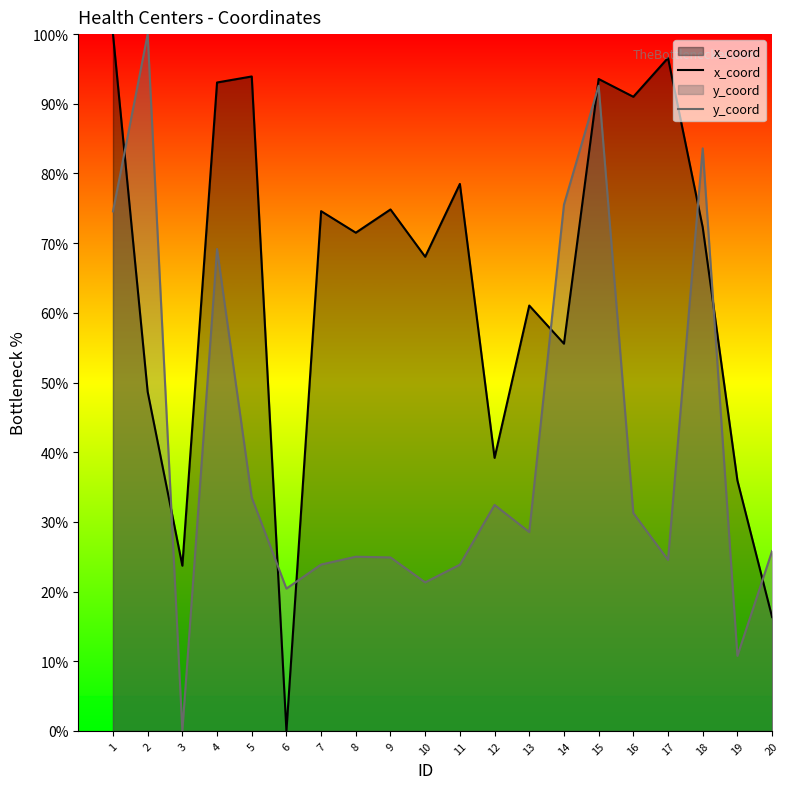

Where is y_coord nearest to the value 50?

5